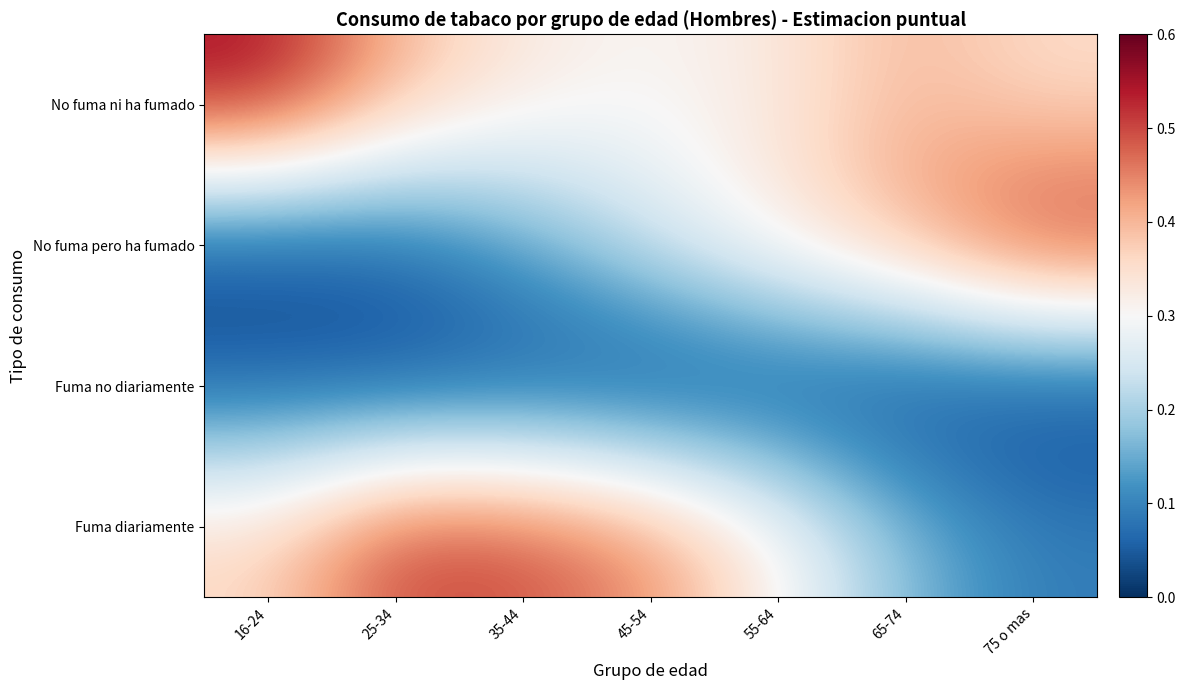

How many categories are shown in the chart?

7